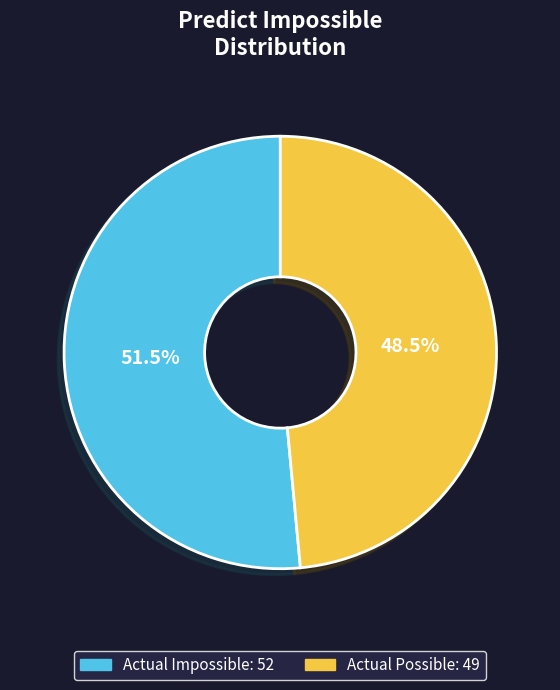

How much of the chart is everything except Actual Impossible?

48.5%